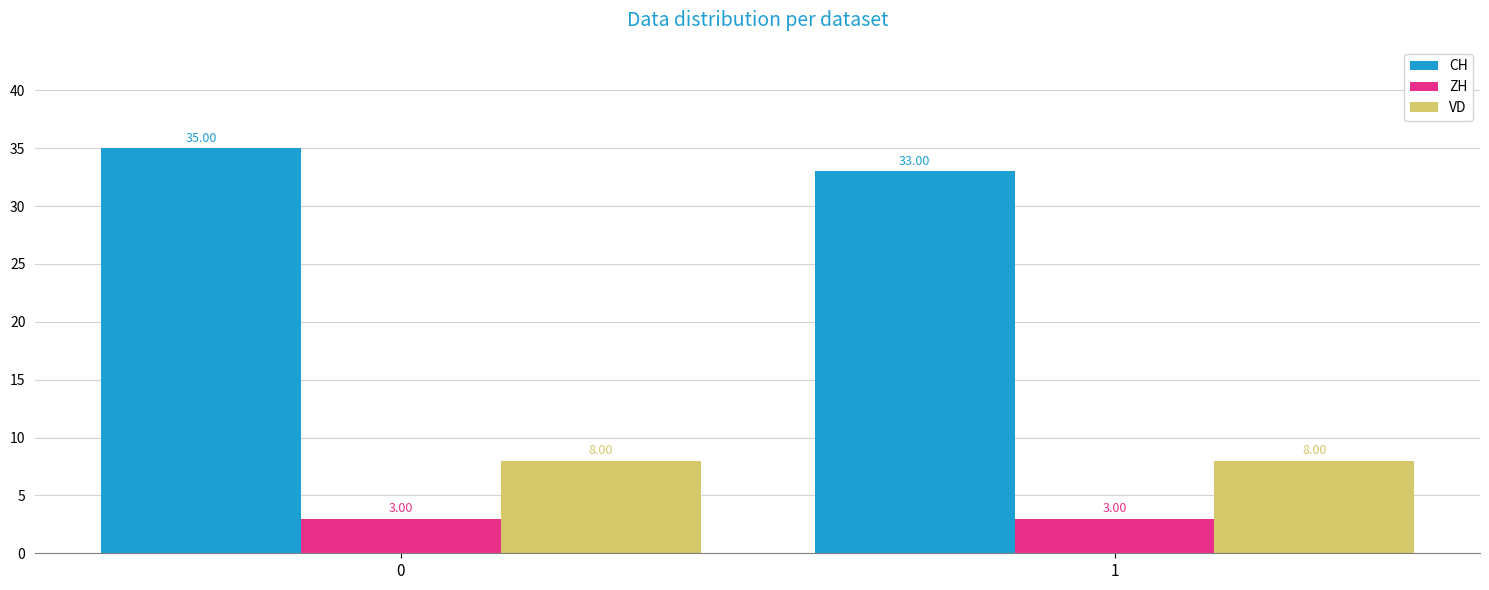

List the series in order of their overall mean, highest first.

CH, VD, ZH